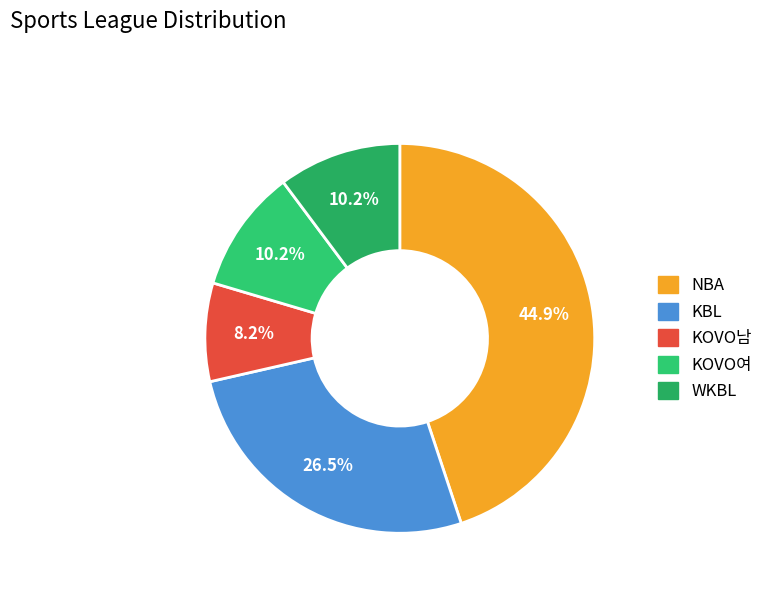

Approximately how many times larger is the value at WKBL compared to KBL?

0.4